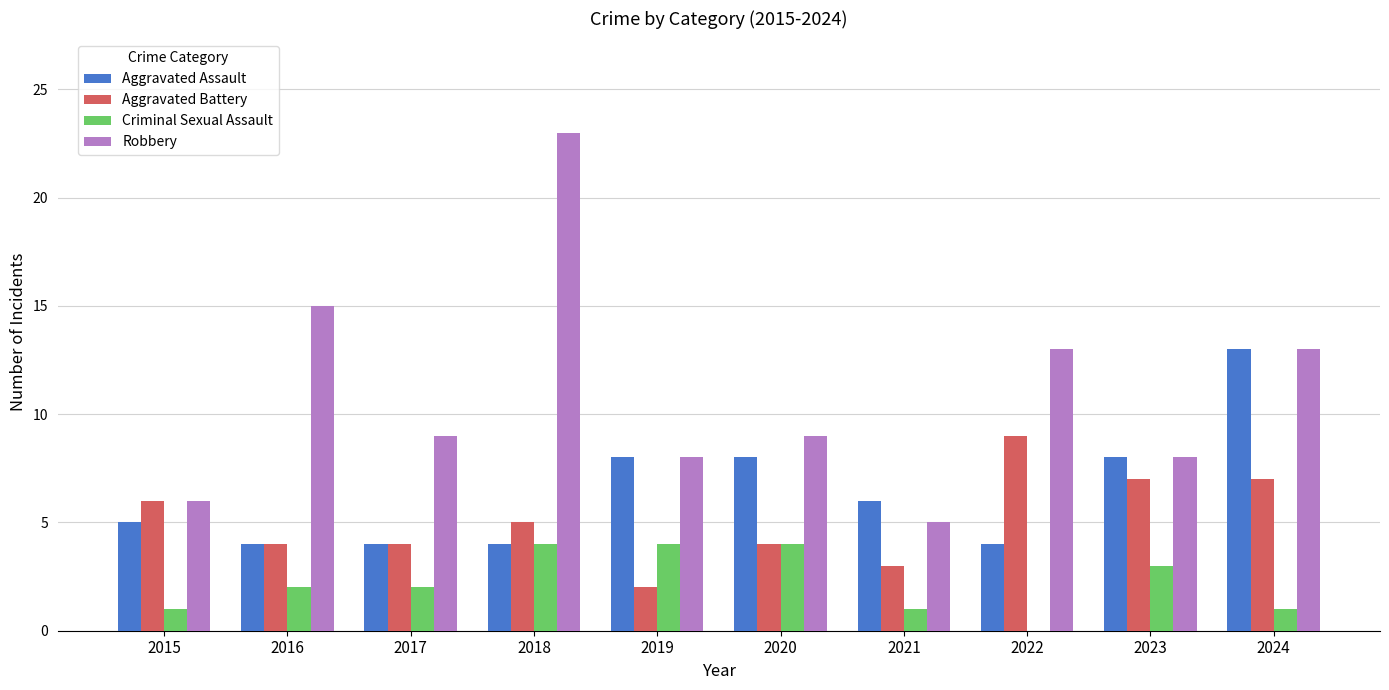

What is the greatest value displayed?

23